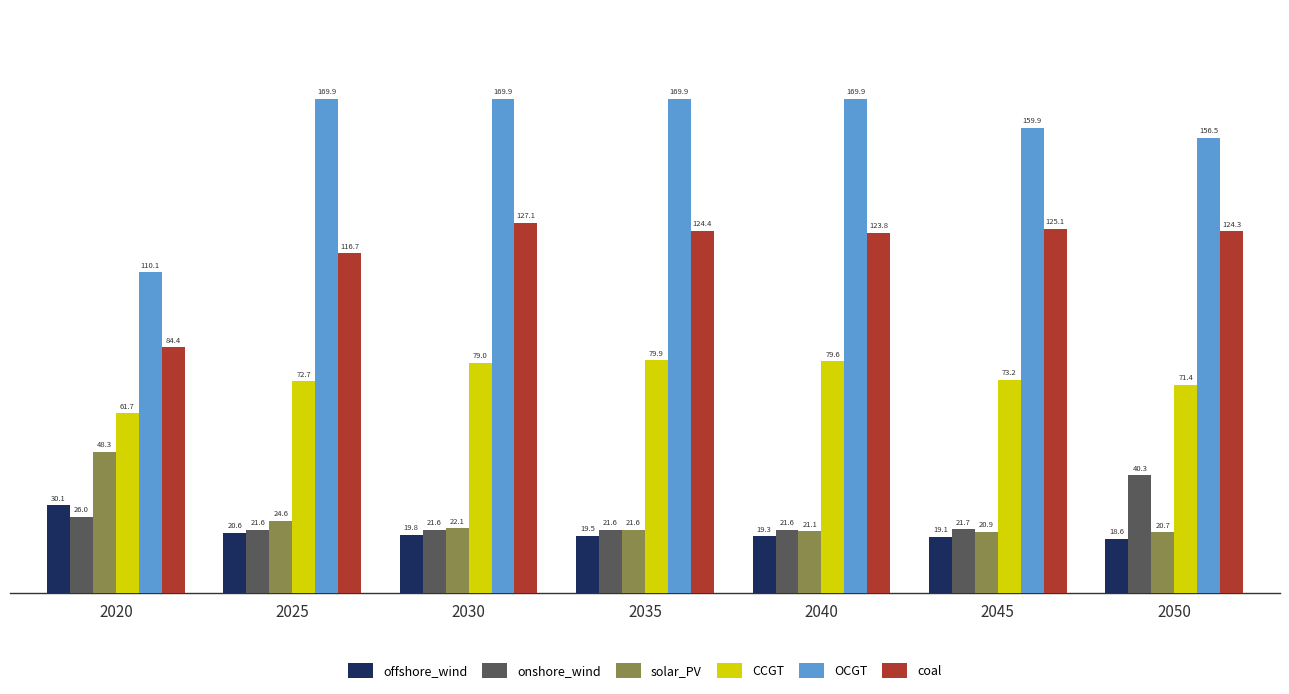

How many values in the coal series are below 124?

3